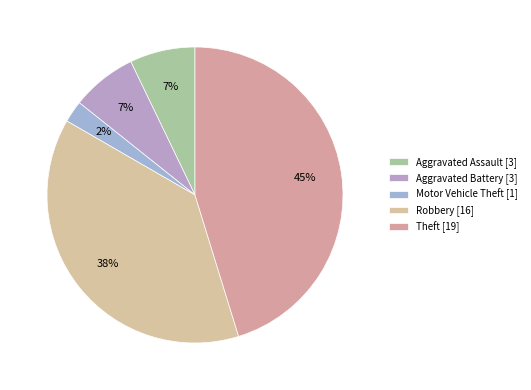

Does any single category account for the majority?

No